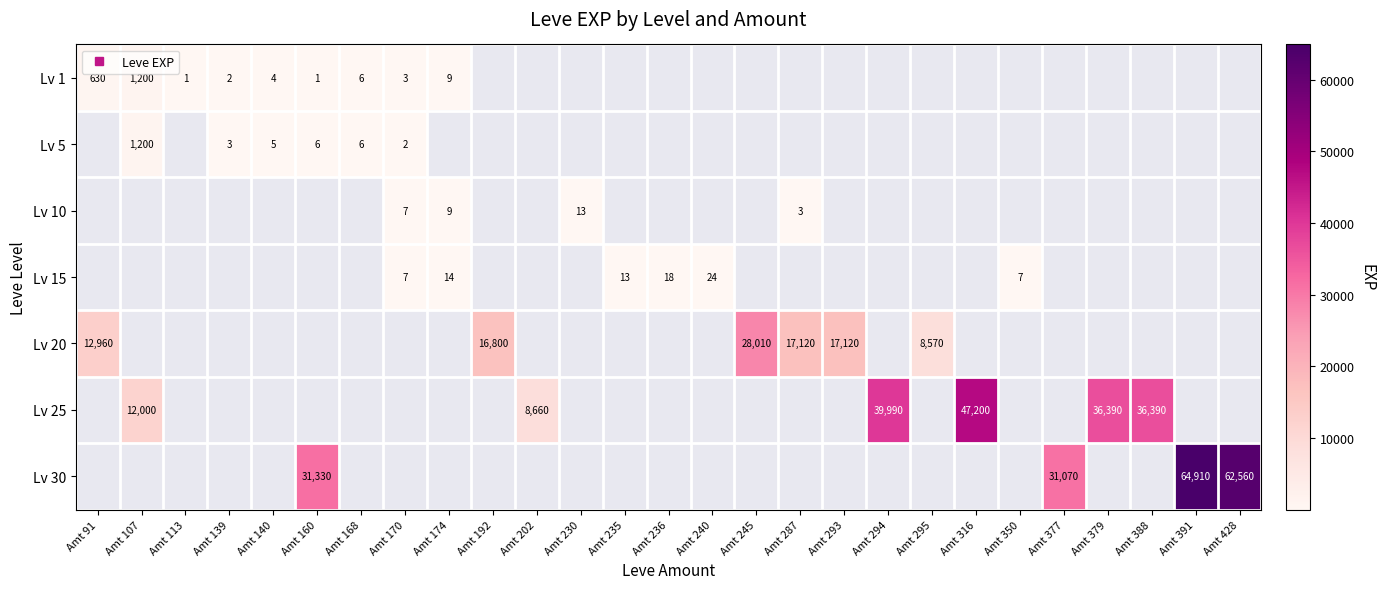

What is the smallest value displayed?

1.0